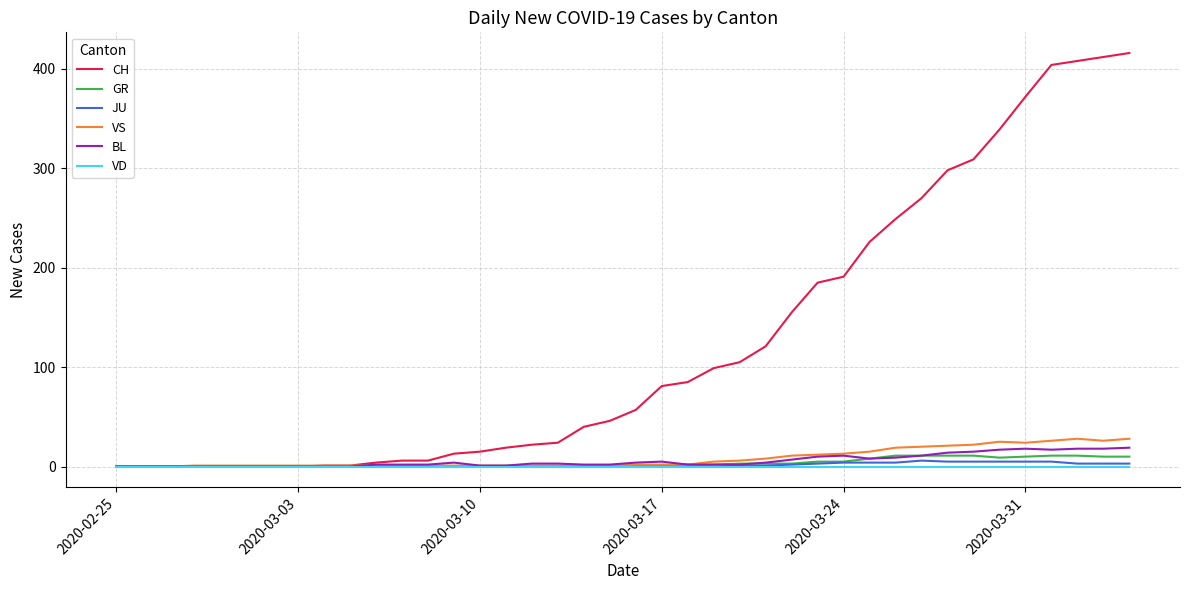

Which series has the largest total across all categories?

CH